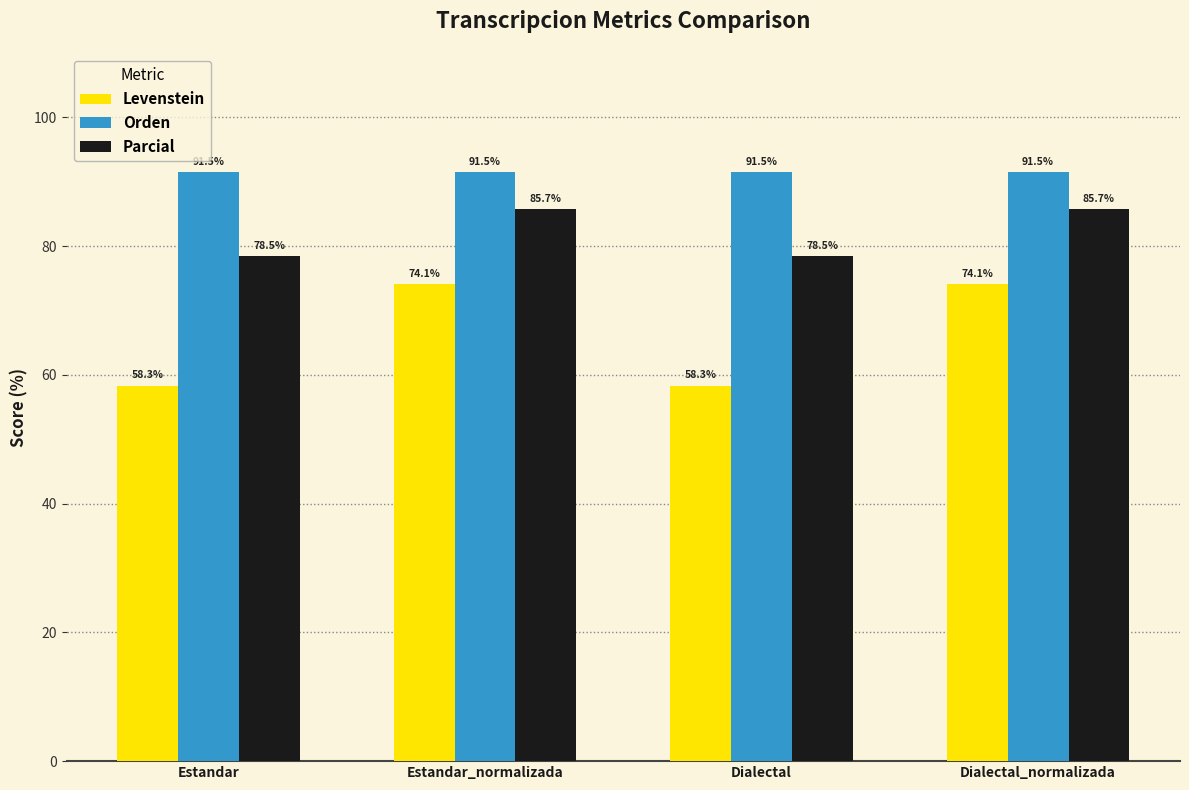

What is the spread (max minus min) of values at Dialectal?

33.2